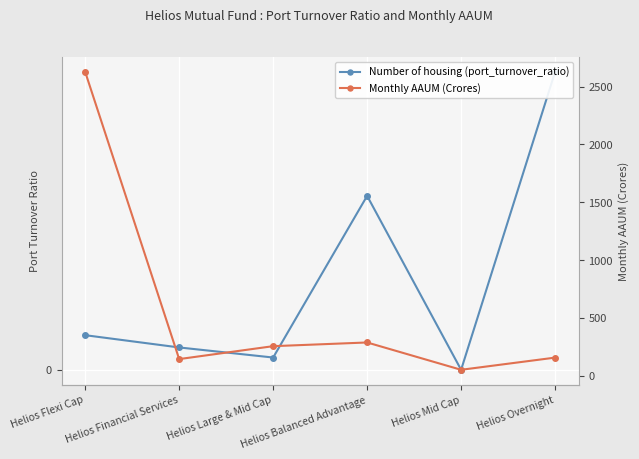

What is the value of the Number of housing (port_turnover_ratio) point at the 2nd from the left?

0.5